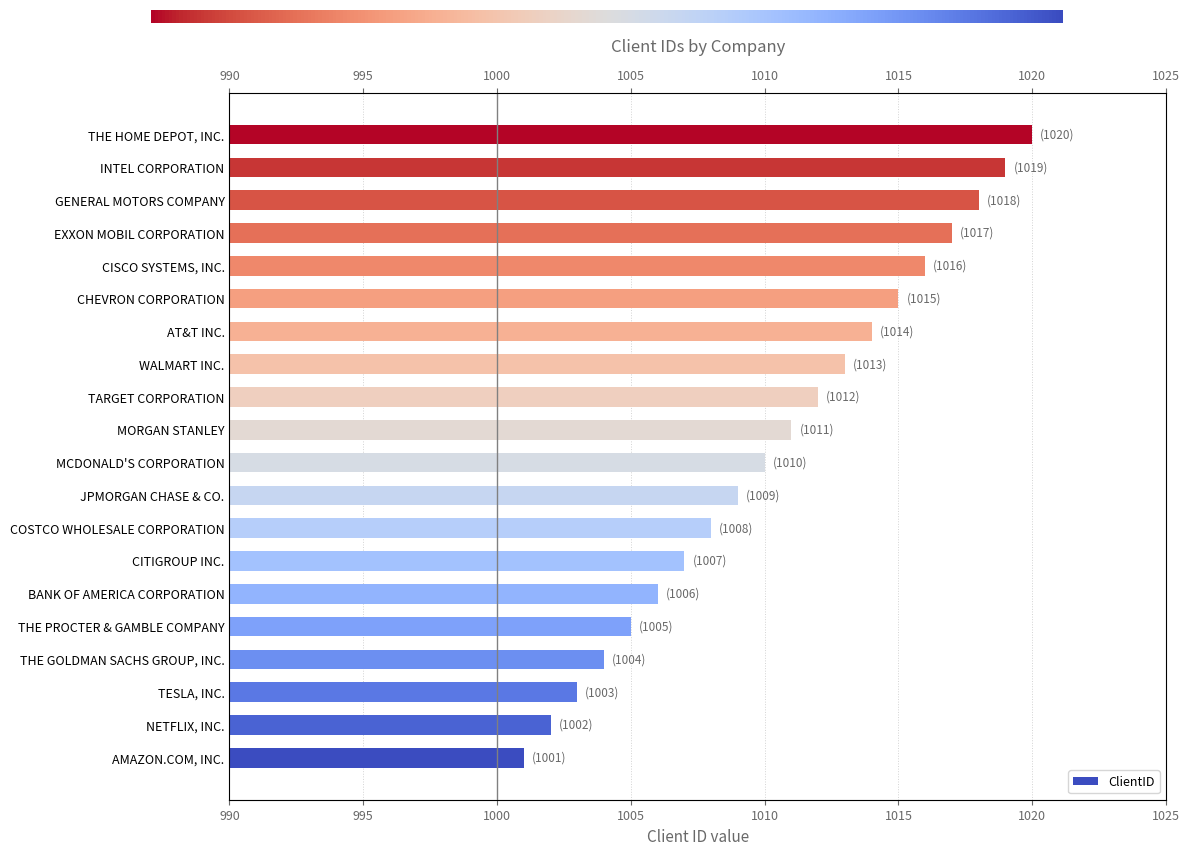

Which category has the highest value across all series?

THE HOME DEPOT, INC.